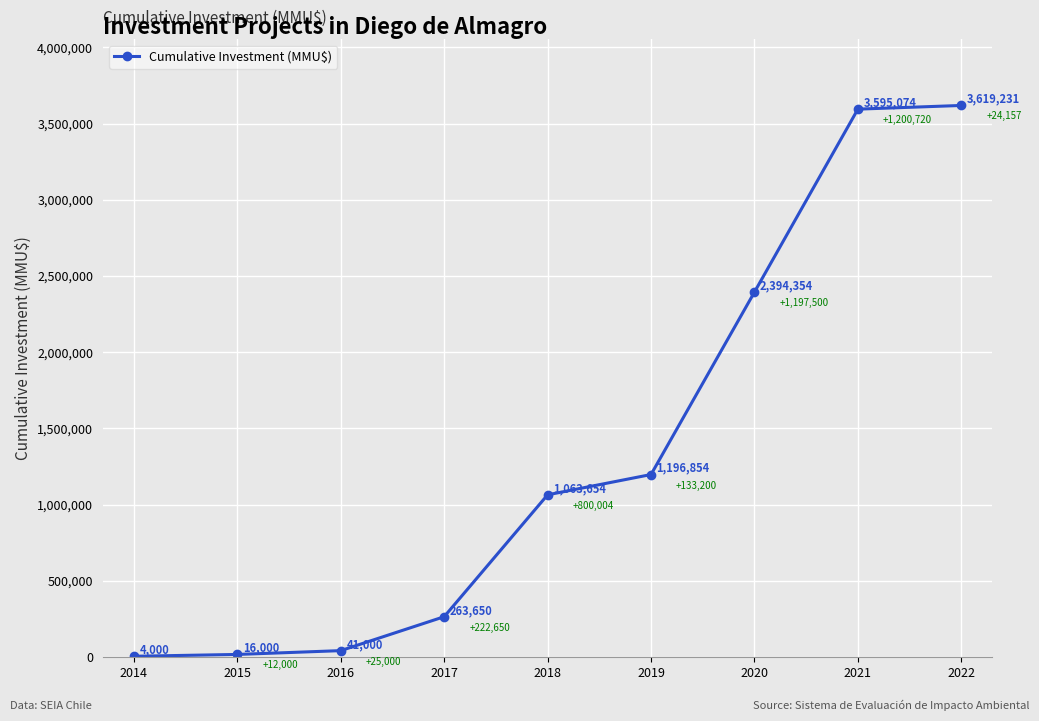

What is the sum of all values?

12193817